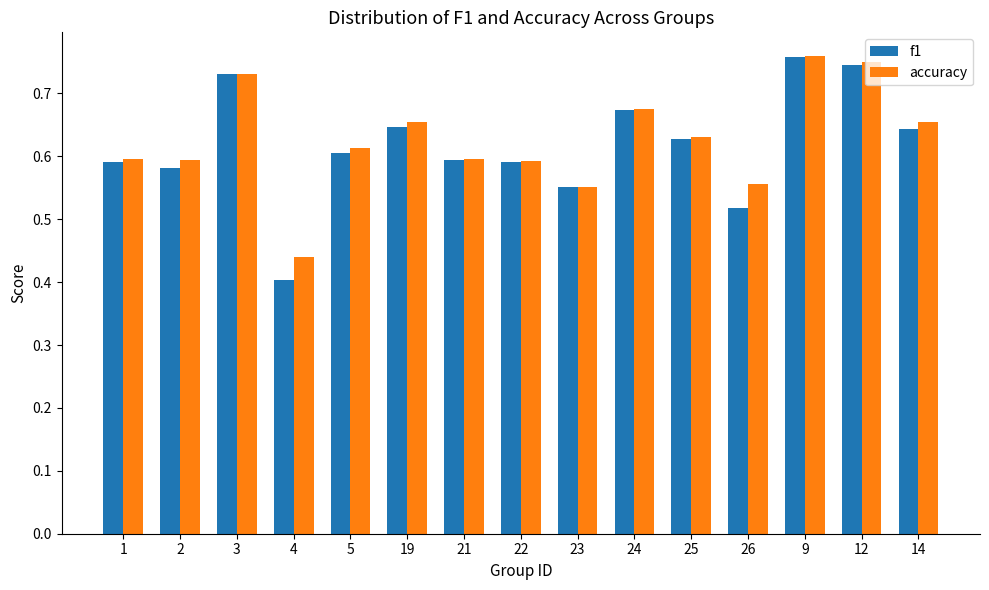

How many f1 values are between 0 and 1?

15